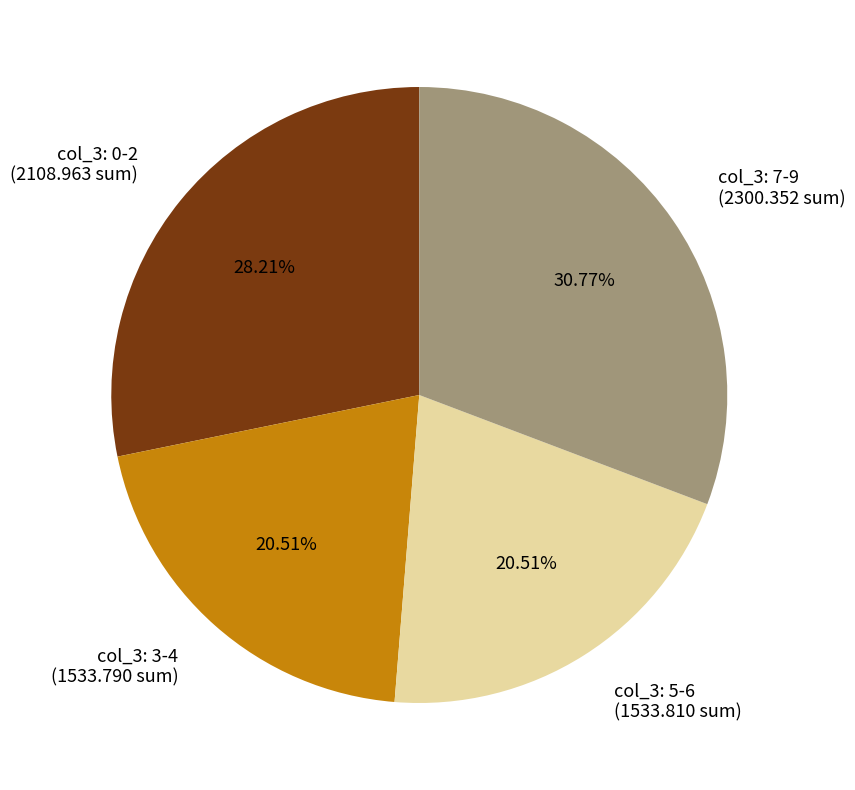

Approximately how many times larger is the value at col_3: 3-4 (1533.790 sum) compared to col_3: 7-9 (2300.352 sum)?

0.7